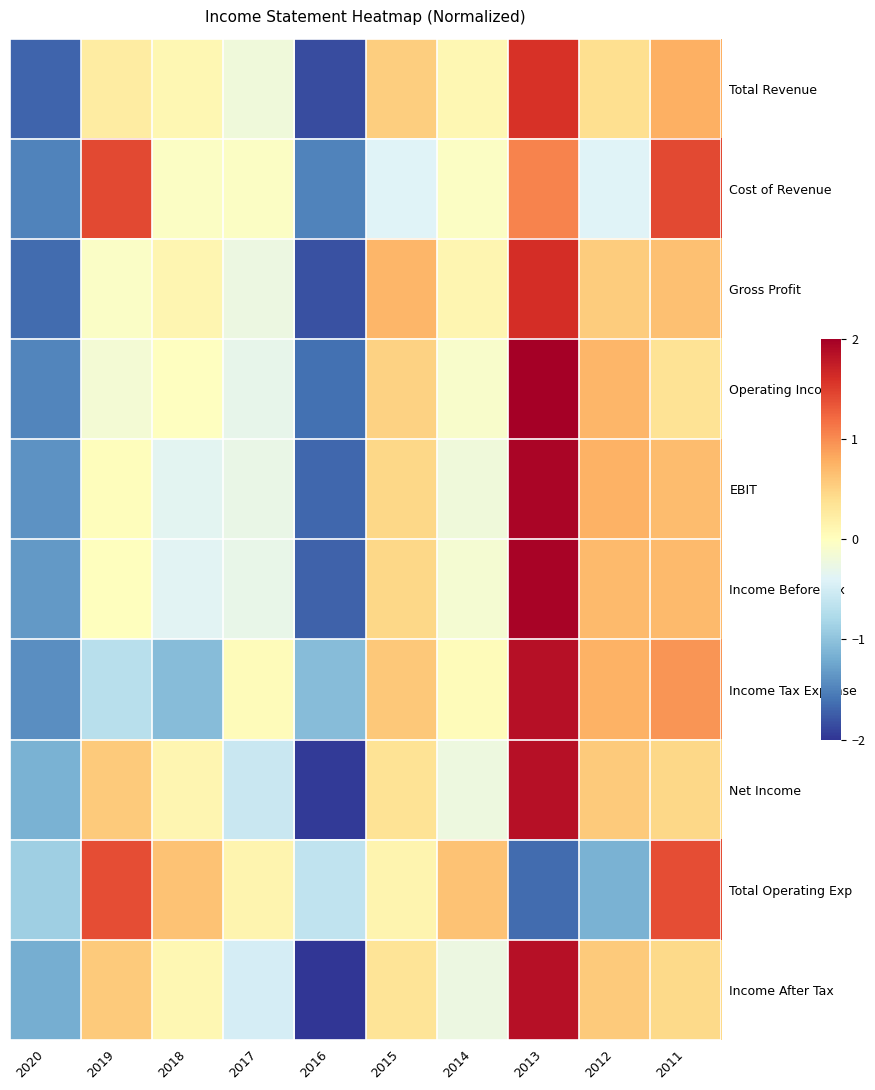

What is the total value across all series at 2012?

3.5